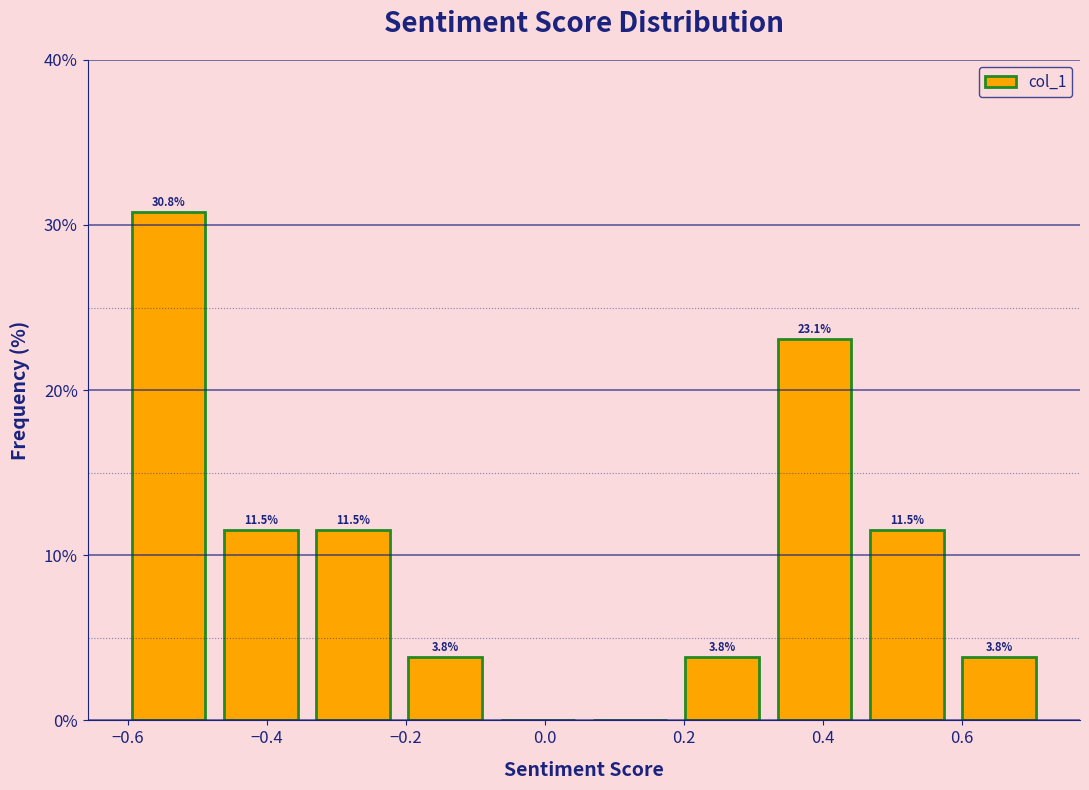

Over which range of the x-axis is the bar tallest?

-0.60 to -0.48